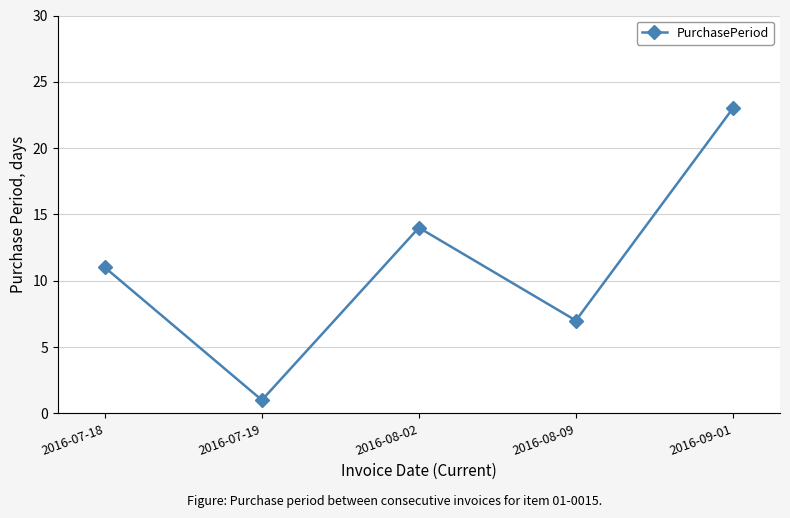

True or false: there are more than 2 points higher than both neighbors.

False